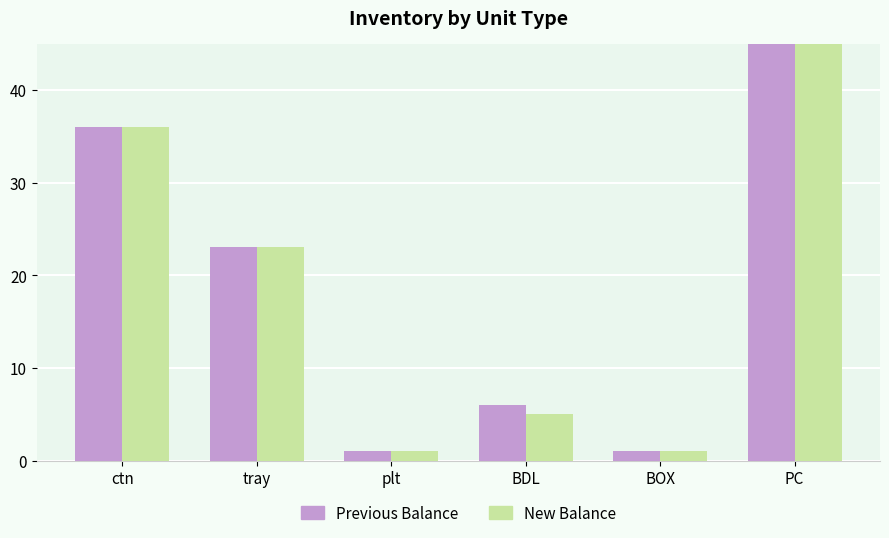

Reading left to right, list all the values displayed in this chart.

Previous Balance: 36	23	1	6	1	110
New Balance: 36	23	1	5	1	110